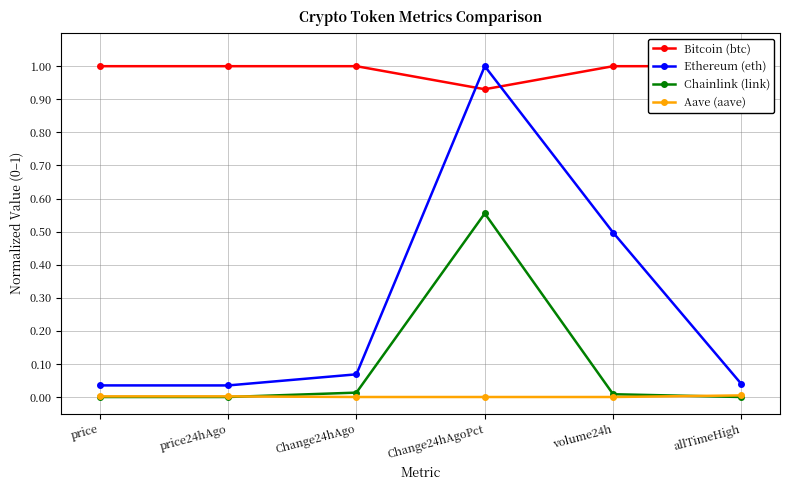

Is it true that Bitcoin (btc) equals 1.5 at Change24hAgoPct?

False